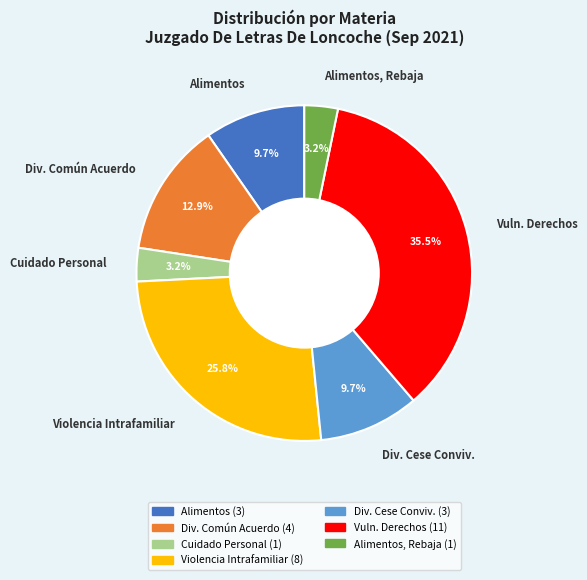

Combined, do Div. Común Acuerdo and Cuidado Personal account for over 50%?

No